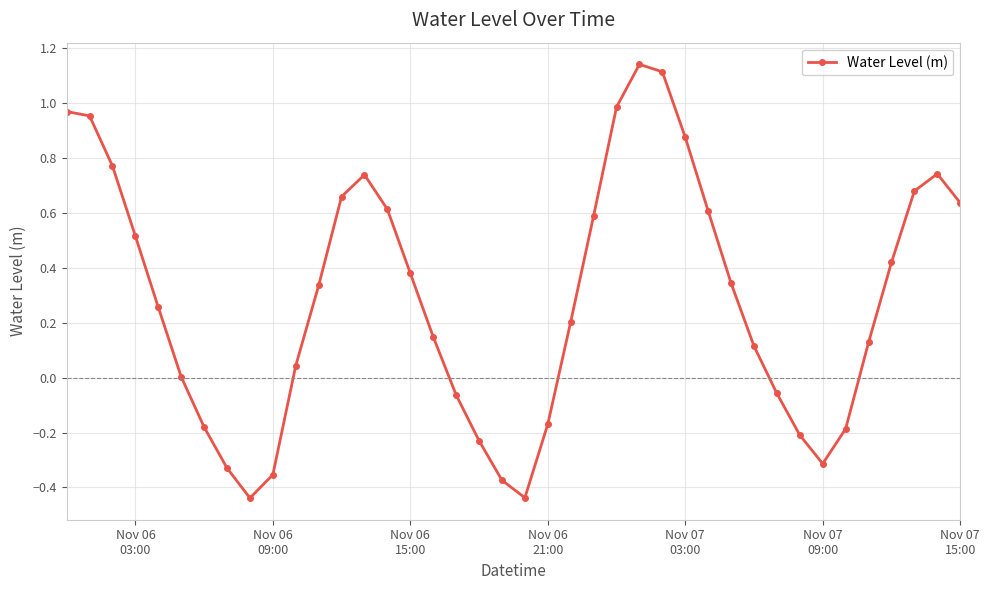

What is the difference between the maximum and minimum values?

1.6